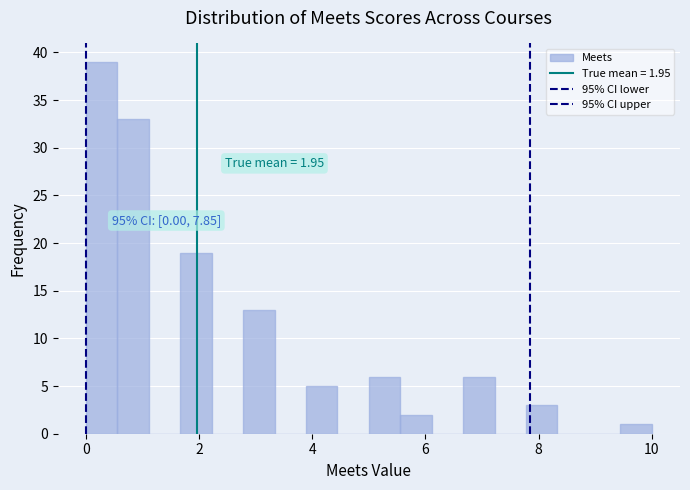

Around what value on the x-axis is the tallest bar? Give the approximate position of its centre, as read against the axis.

0.2